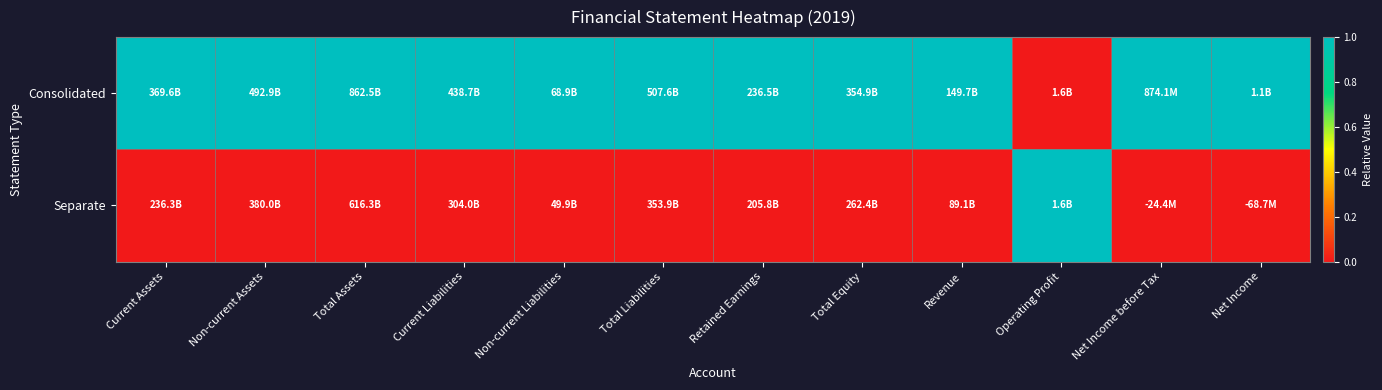

Between Total Liabilities and Operating Profit, which series saw the biggest shift?

Consolidated